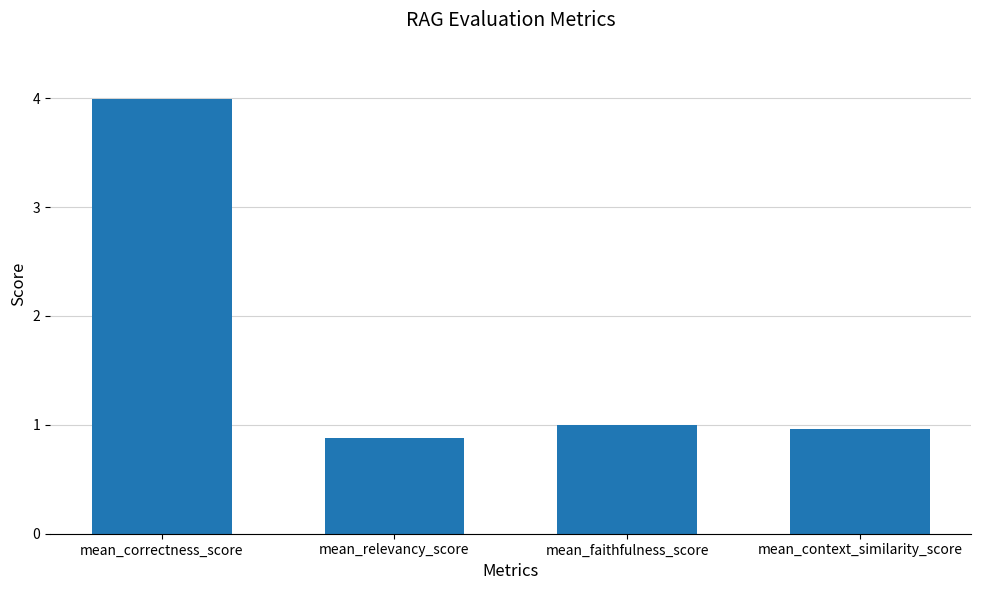

What is the value of the 4th bar from the left?

1.0